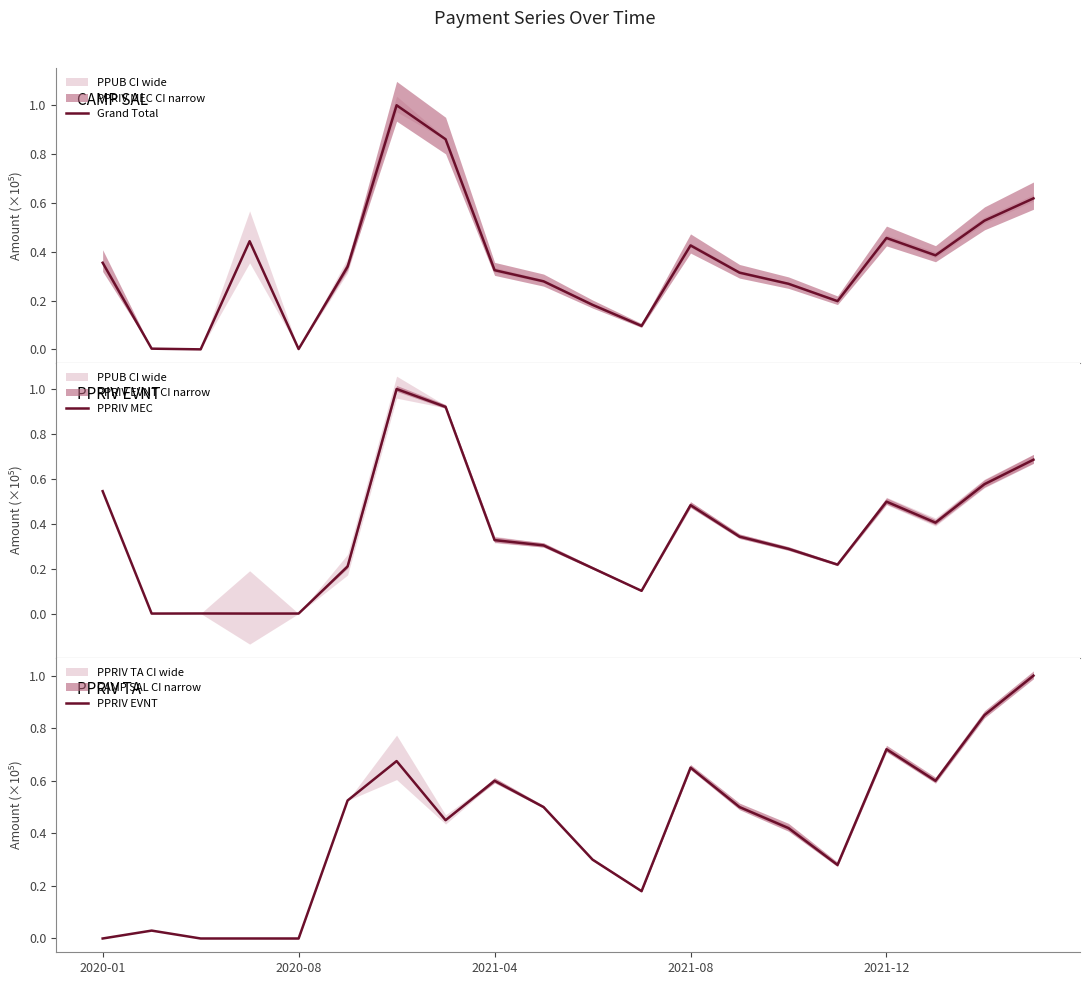

What is the label of the 15th point from the right?

5